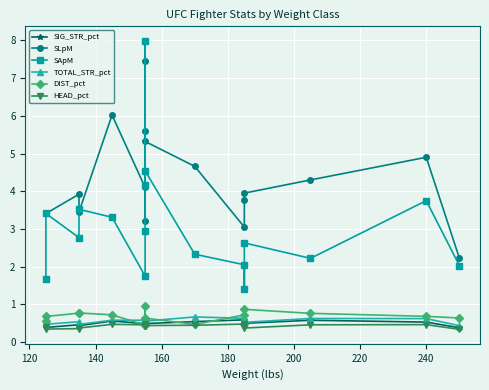

True or false: TOTAL_STR_pct has more than 2 interior local peaks.

True